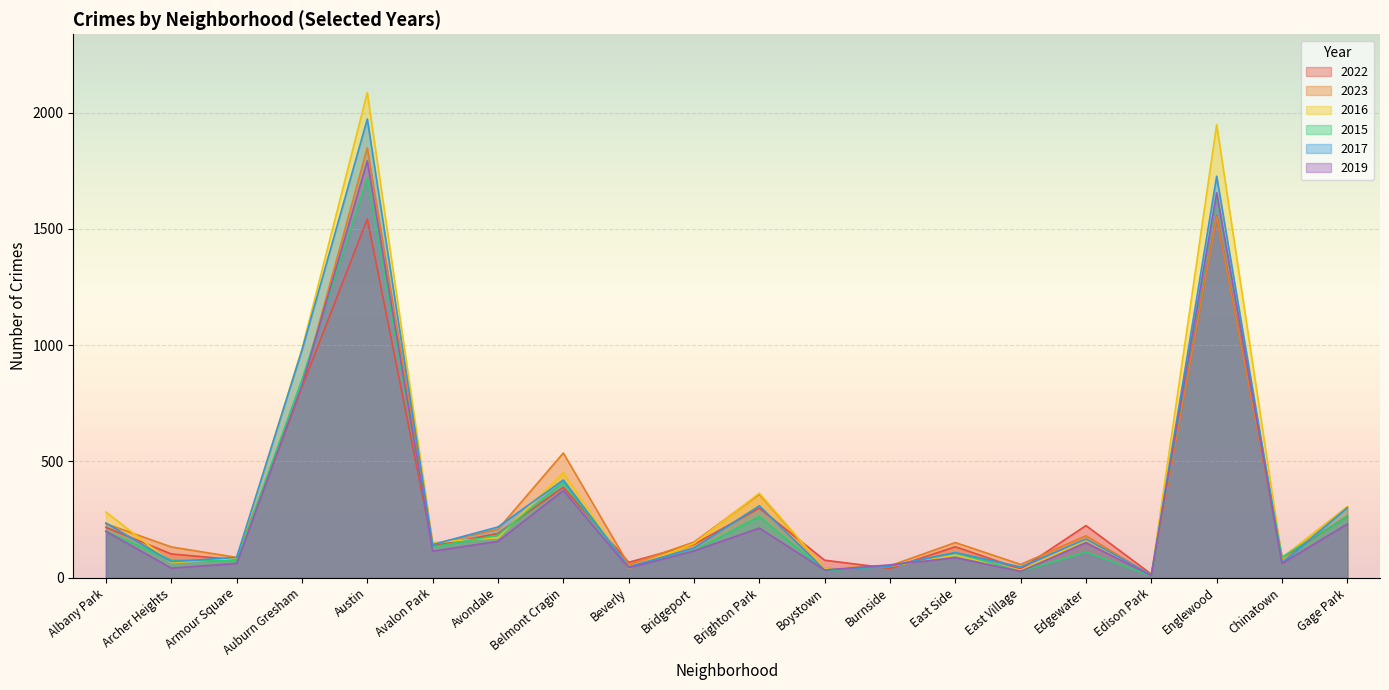

At which label is 2022 closest to 785?

Auburn Gresham